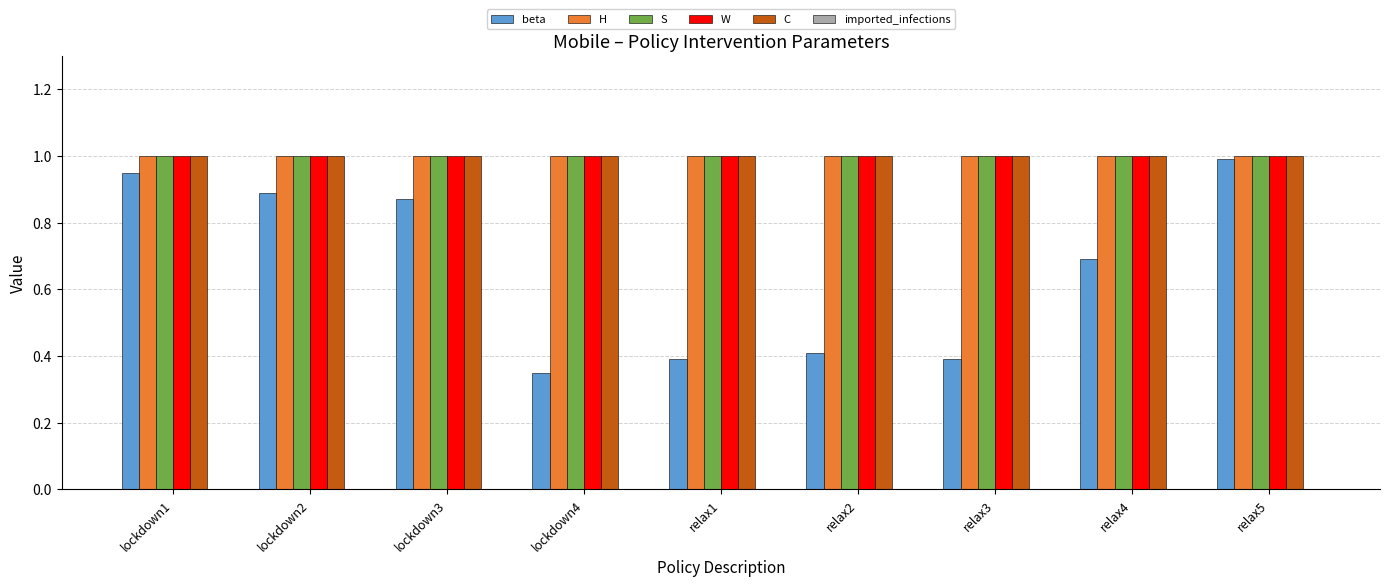

What is the maximum value shown in the chart?

1.0